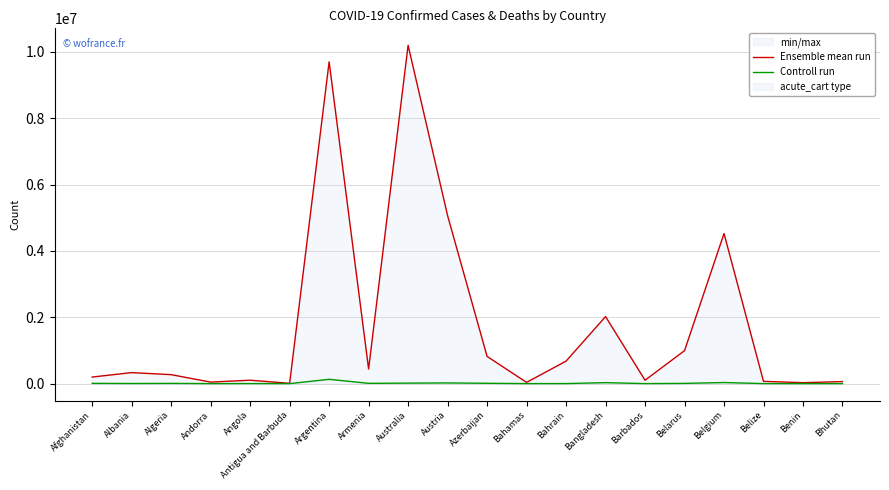

Rank the series by their maximum value, from highest to lowest.

Ensemble mean run, Controll run